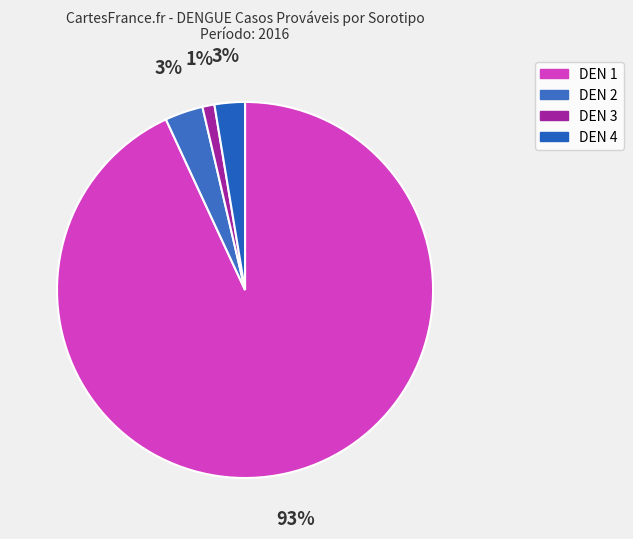

How many segments does this pie chart have?

4